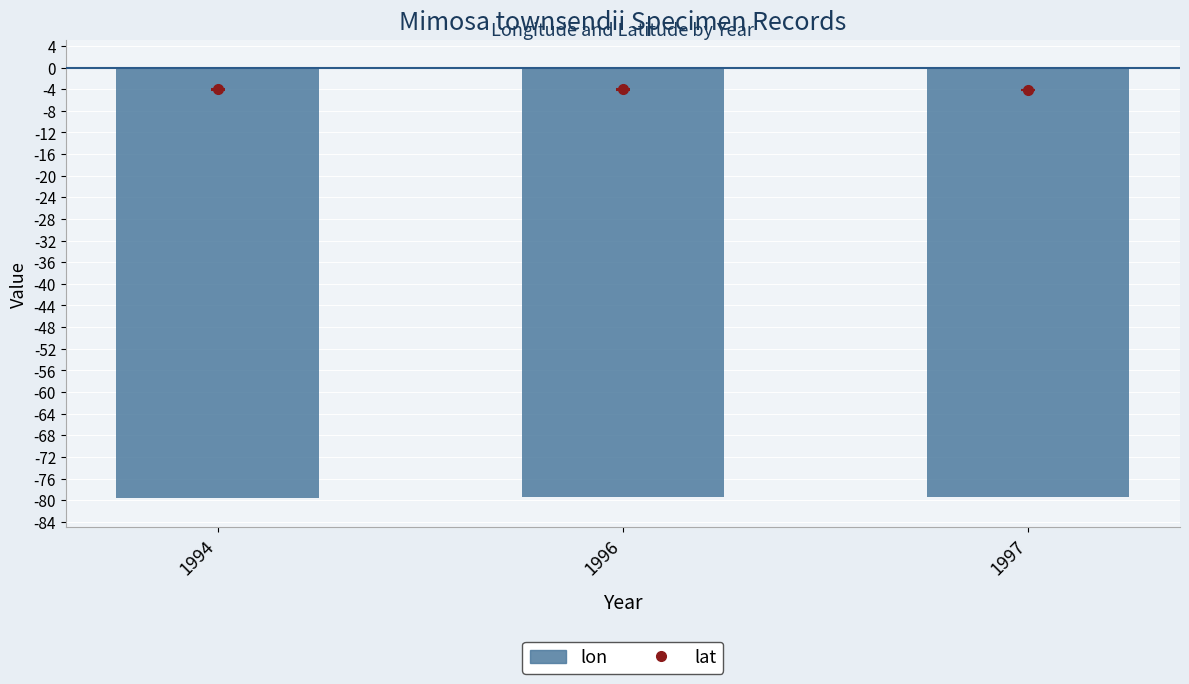

What is the value of the 1st bar from the left?

-79.6